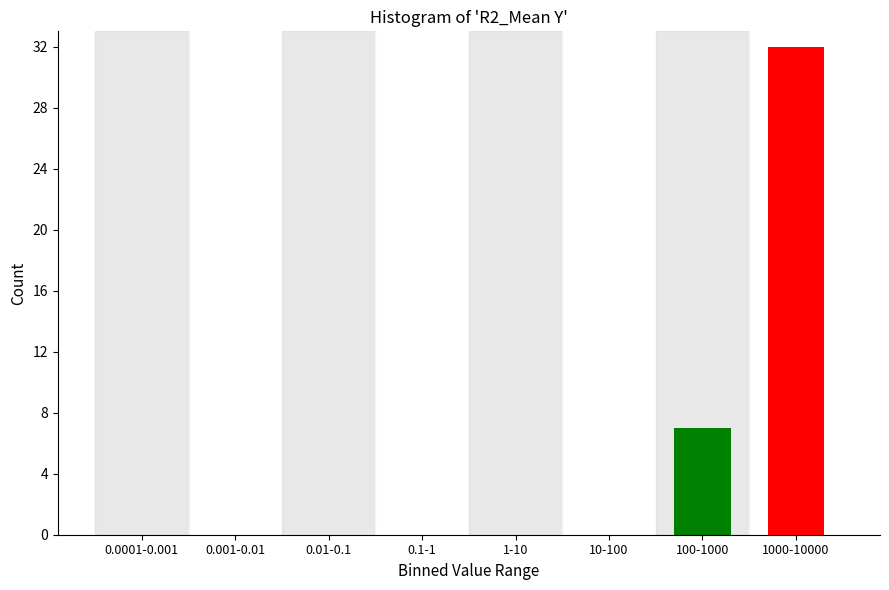

Reading left to right, extract all data points from this chart.

0.0001-0.001=0	0.001-0.01=0	0.01-0.1=0	0.1-1=0	1-10=0	10-100=0	100-1000=7	1000-10000=32